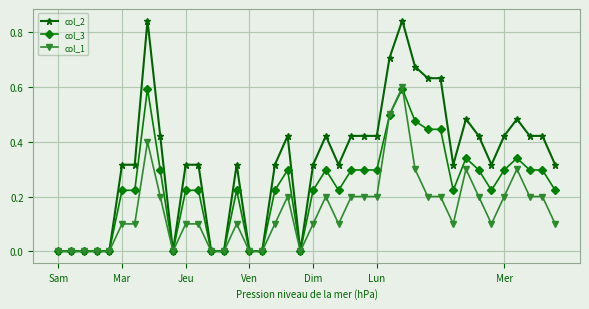

Rank the series by their average value, from highest to lowest.

col_2, col_3, col_1